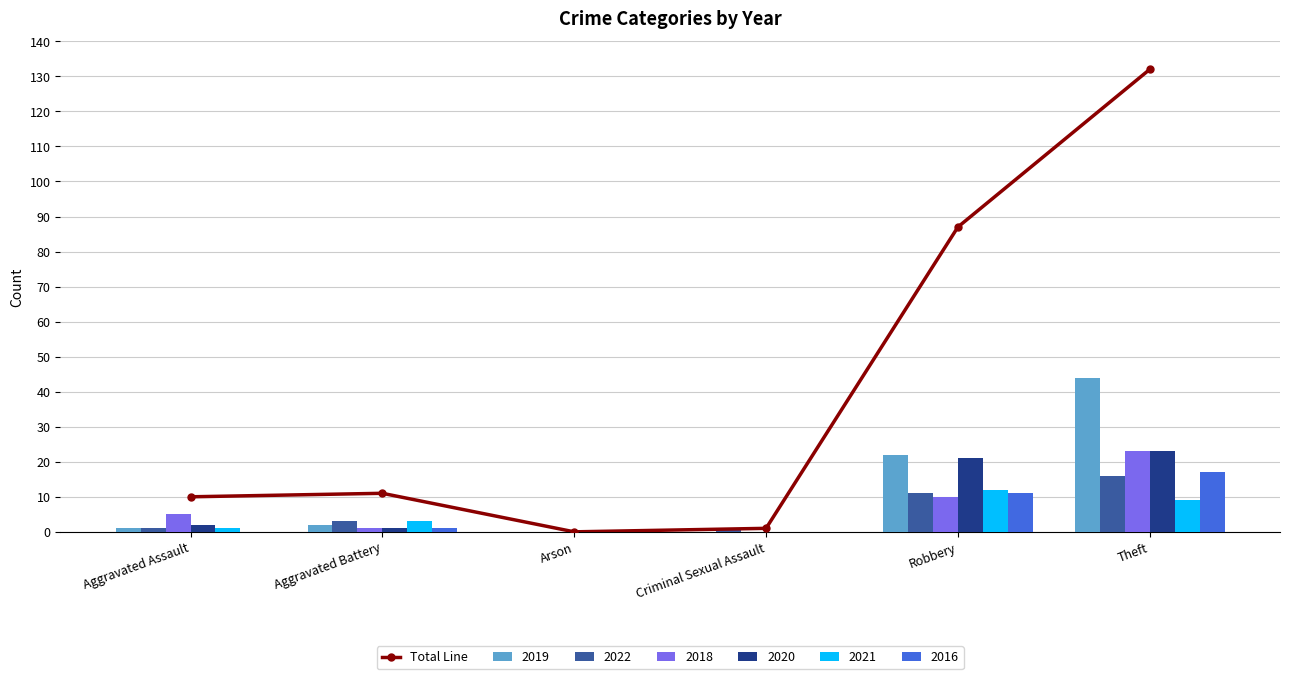

Between Robbery and Arson, which is larger?

Robbery